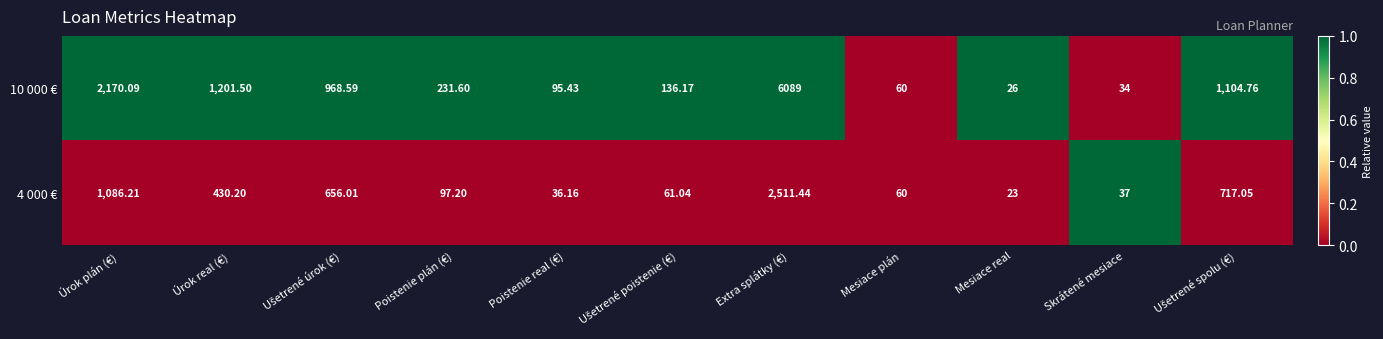

At which label does 4 000 € reach its minimum?

Mesiace real